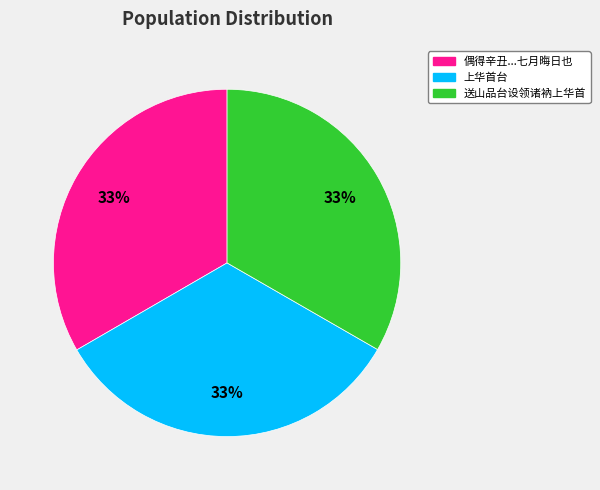

Is there any slice that represents more than half of the pie?

No